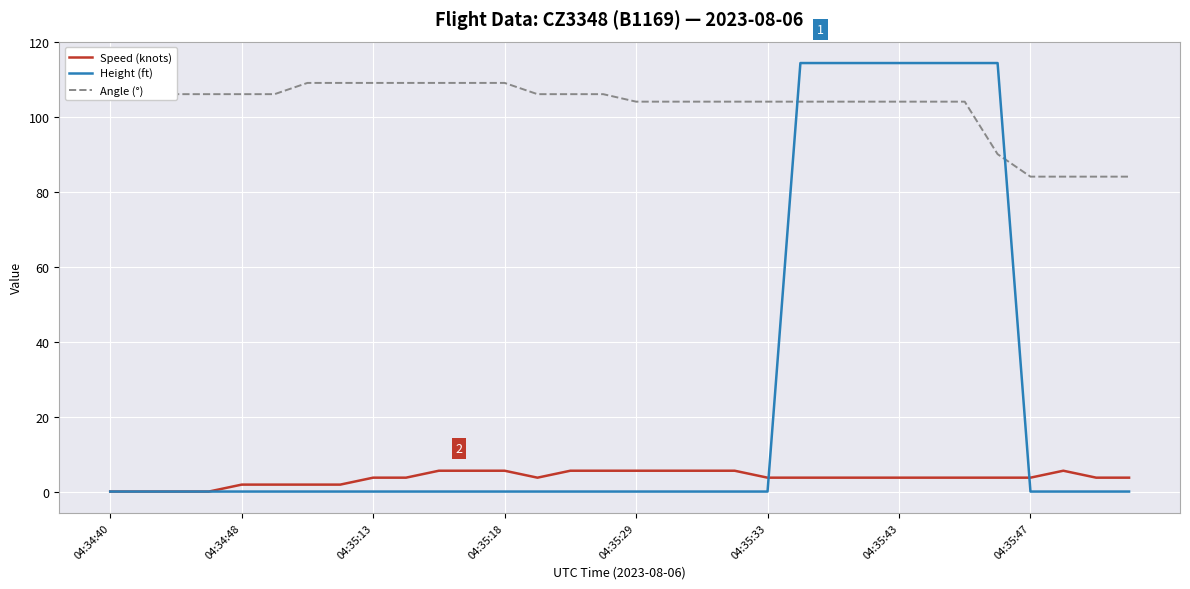

What is the greatest value displayed?

114.3